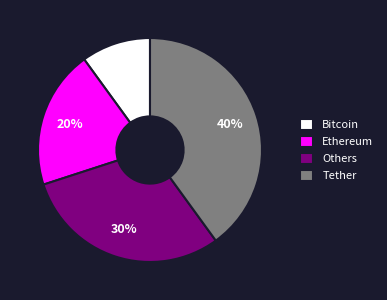

True or false: Tether accounts for 40% of the total.

True